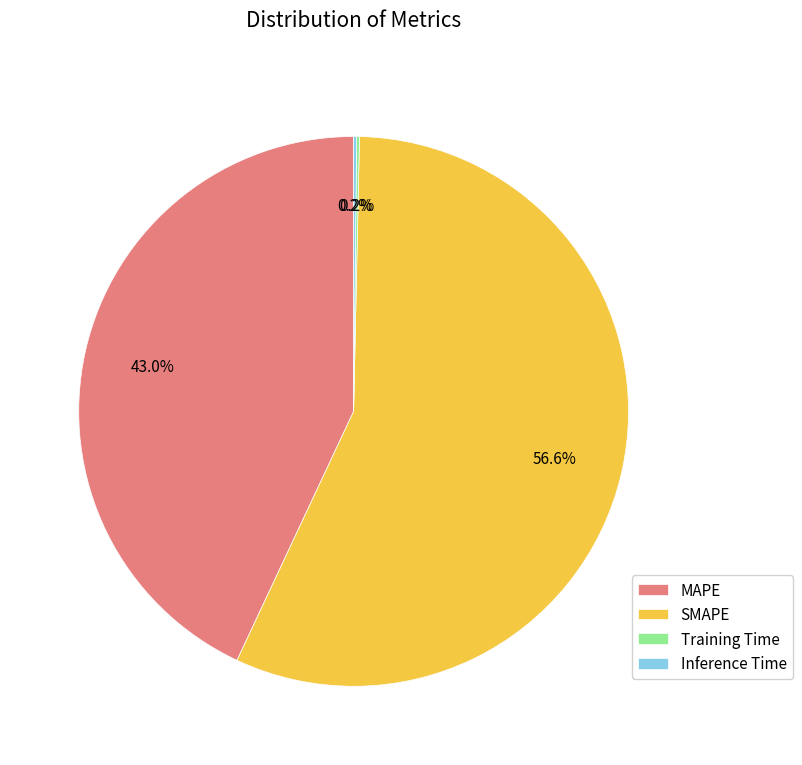

What percentage is NOT represented by SMAPE?

43.4%